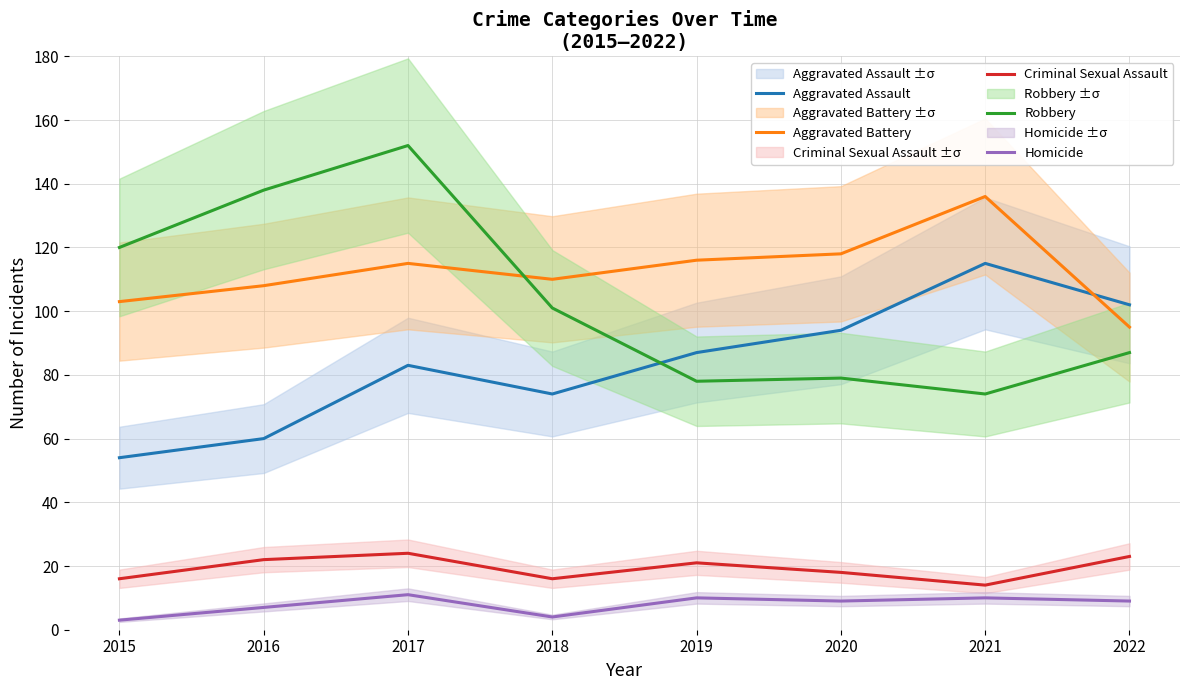

Which series has the largest range (max minus min)?

Robbery